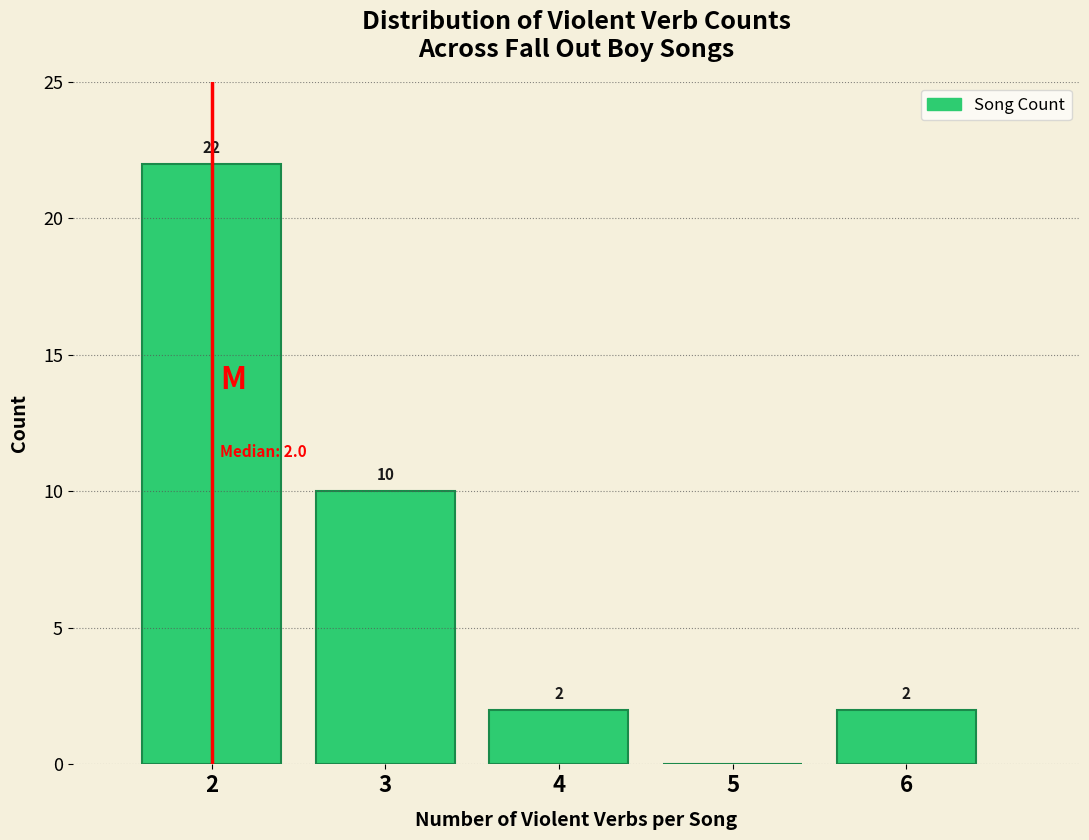

Which range on the x-axis has the tallest bar?

1.5 to 2.5